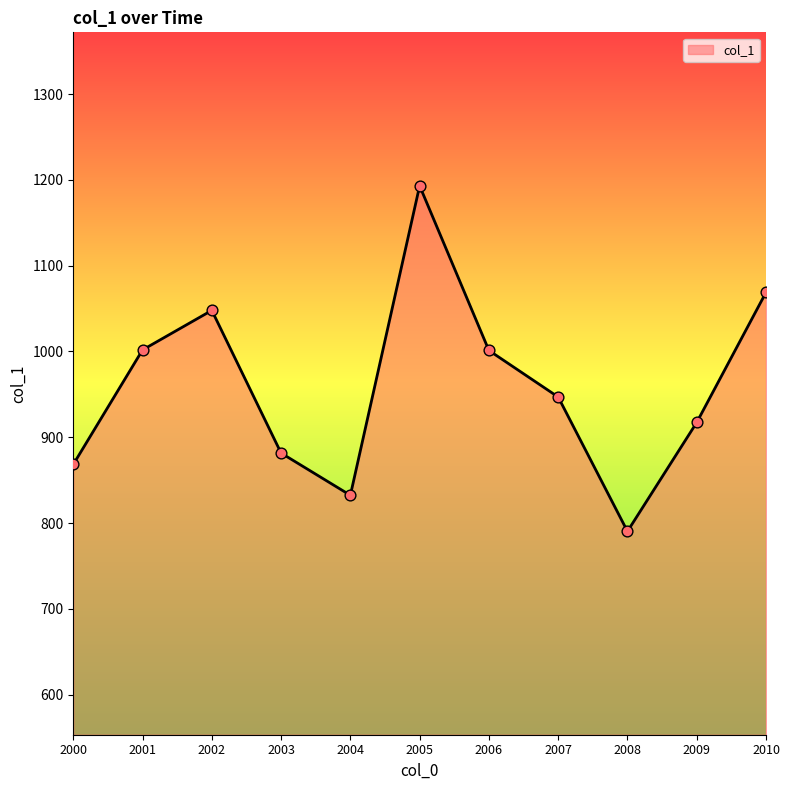

Approximately how many times larger is the value at 2010 compared to 2008?

1.4